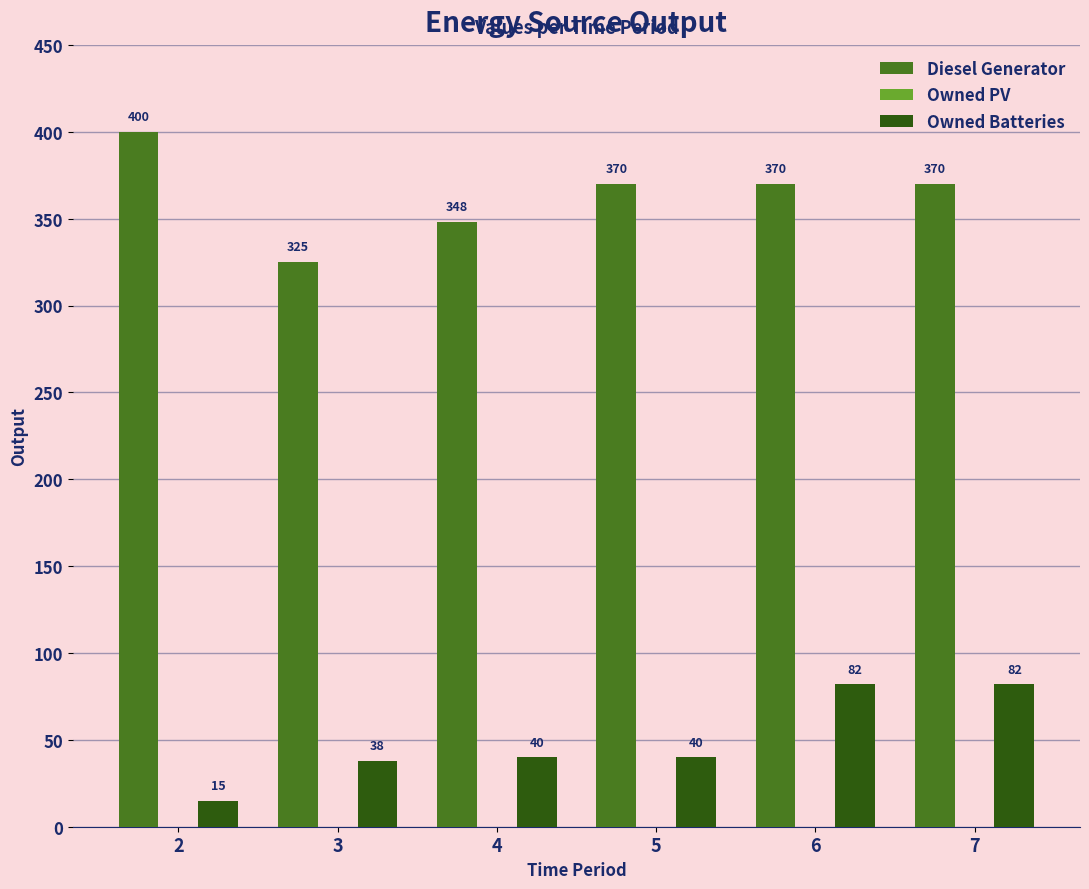

What is the difference between the Owned Batteries values at 7 and 3?

44.0